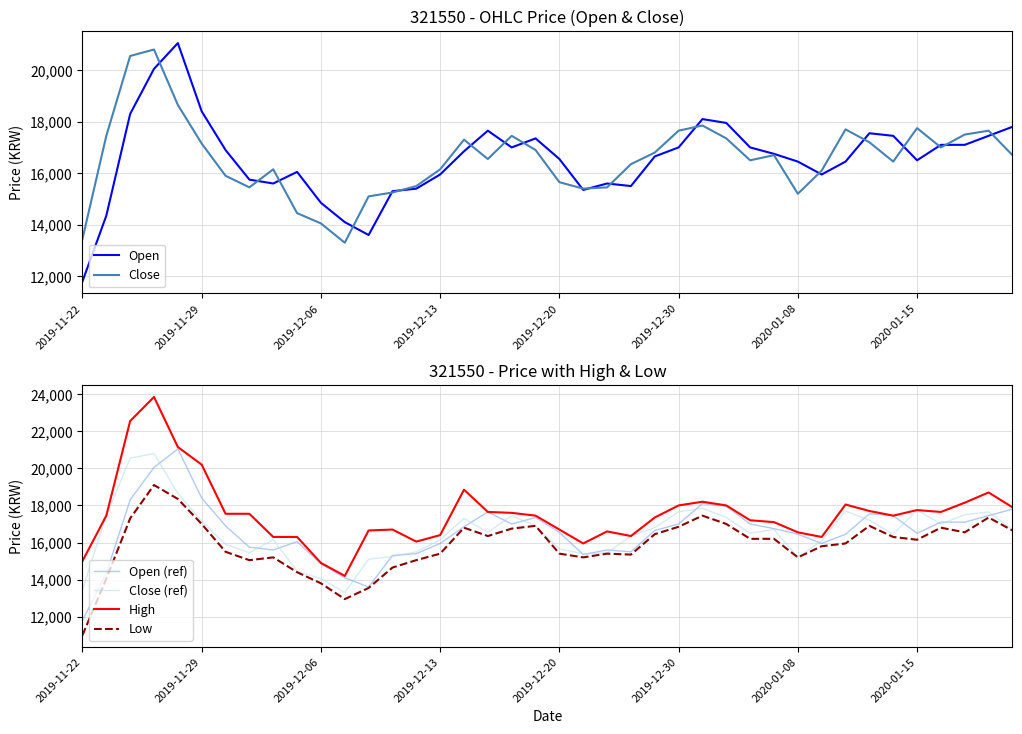

Rank the series by their maximum value, from highest to lowest.

High, Open, Open (ref), Close, Close (ref), Low